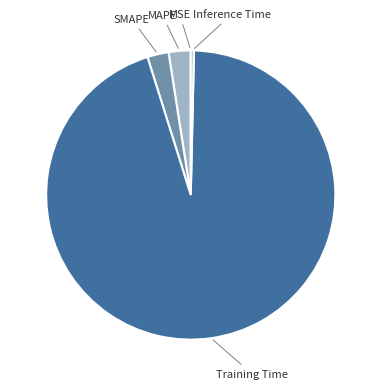

Combined, do SMAPE and Training Time account for over 50%?

Yes